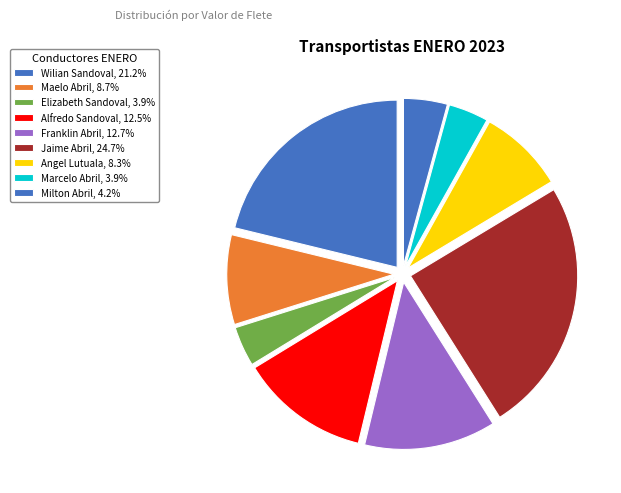

How many slices are in this pie chart?

9